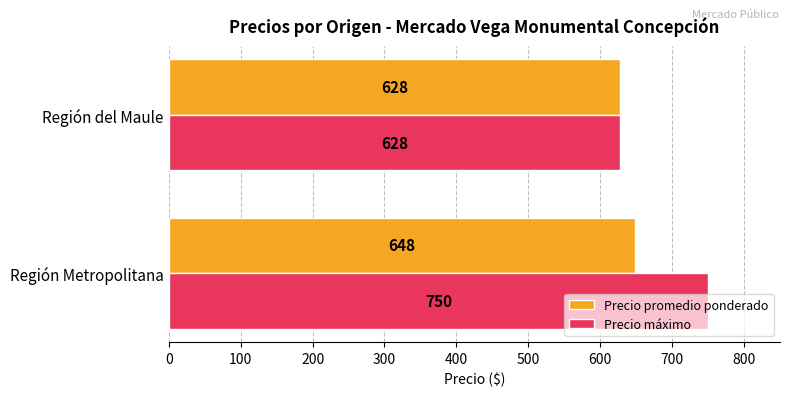

Which series changed the most between Región Metropolitana and Región del Maule?

Precio máximo